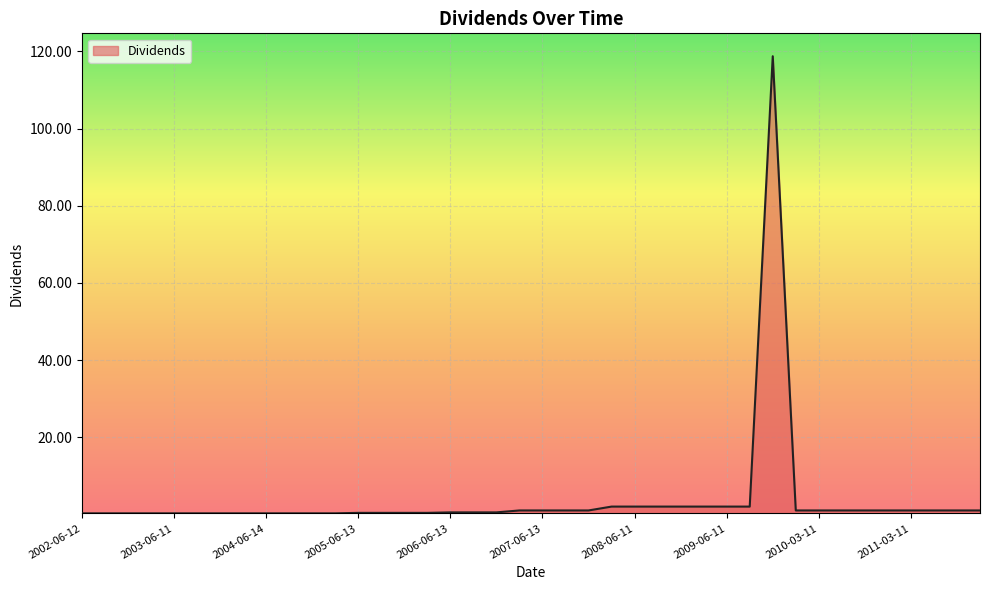

What is the greatest value displayed?

118.8